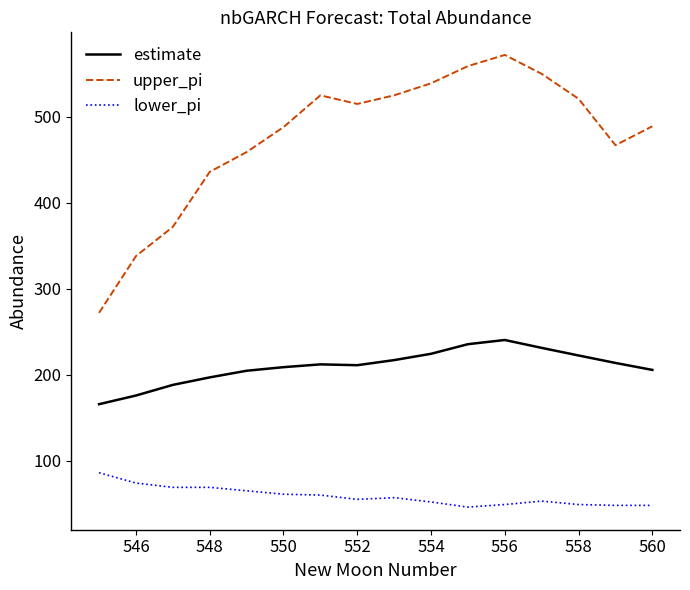

What is the lowest value of the upper_pi series?

272.0